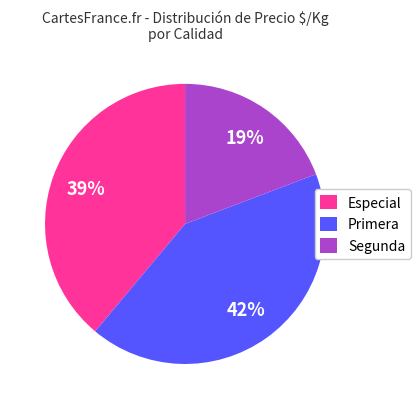

Rank the categories by value from lowest to highest.

Segunda, Especial, Primera